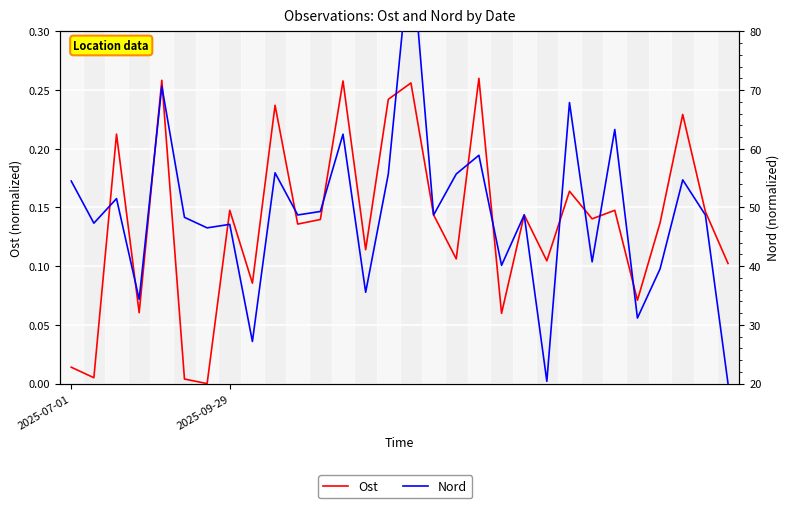

What are all the series names shown in the legend?

Ost, Nord